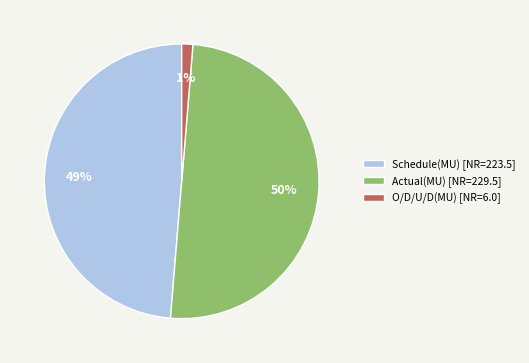

To the nearest percent, what is the average slice percentage?

33%